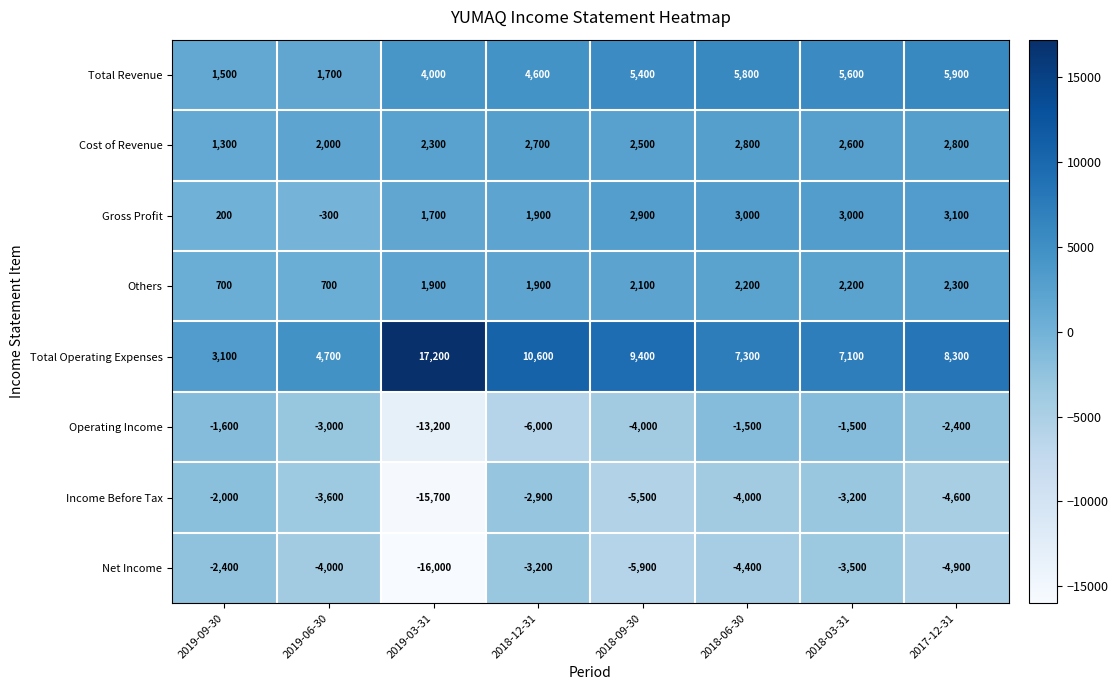

At which category does the chart reach its minimum across all series?

2019-03-31